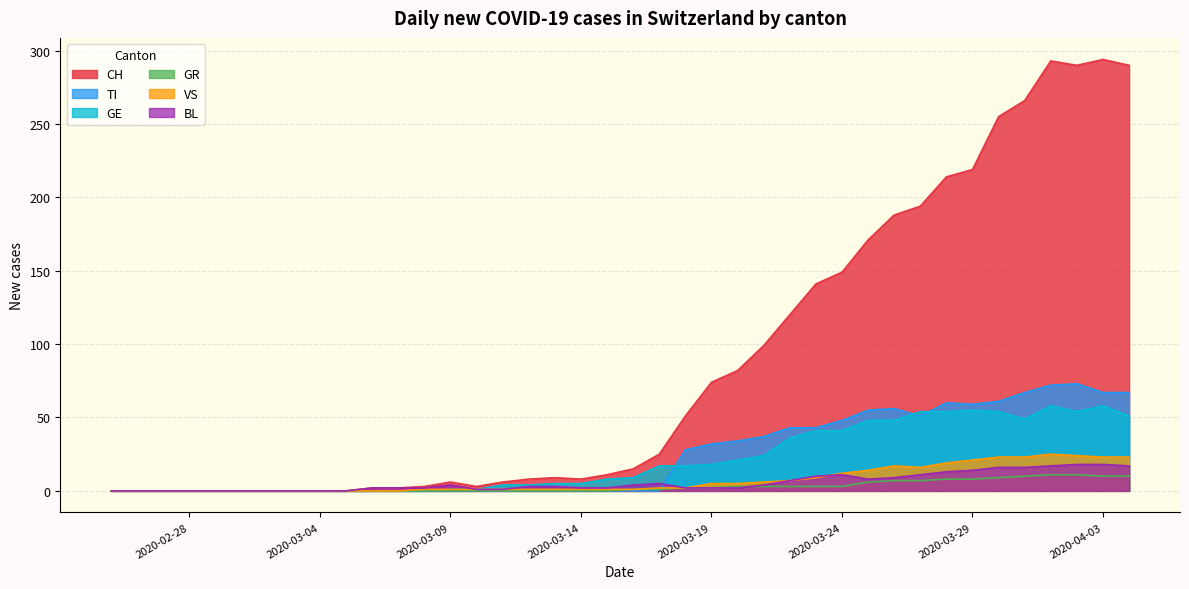

At which label does CH reach its peak?

2020-04-03